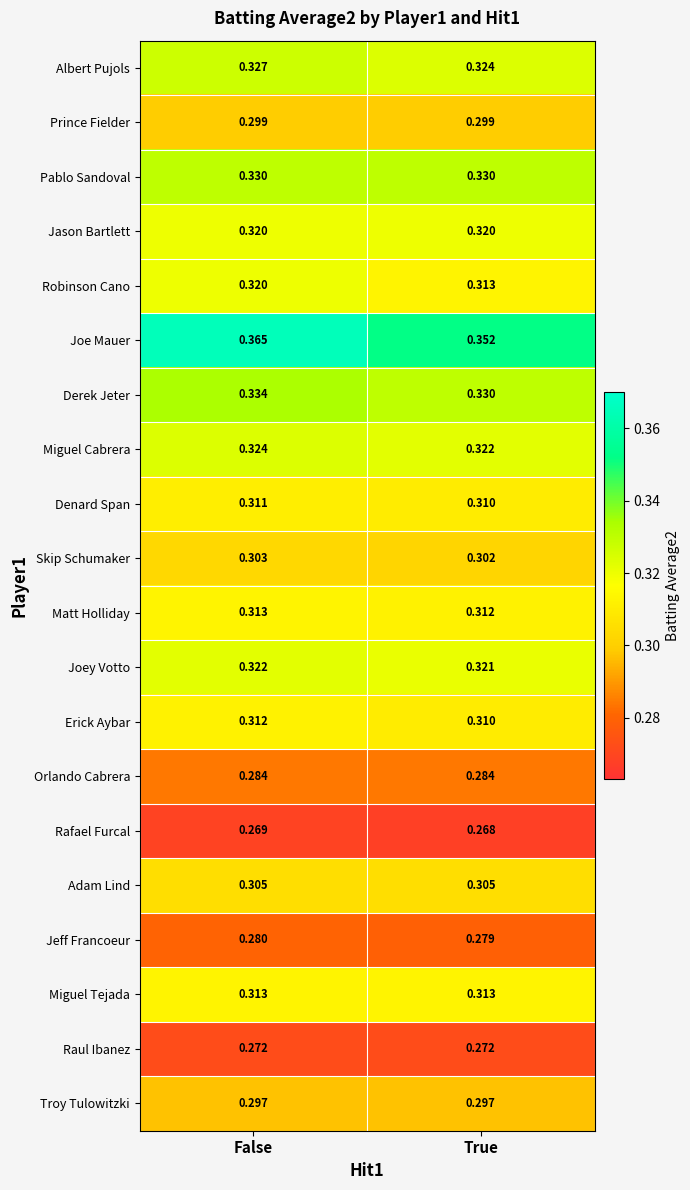

Which series changed the most between False and True?

Joe Mauer